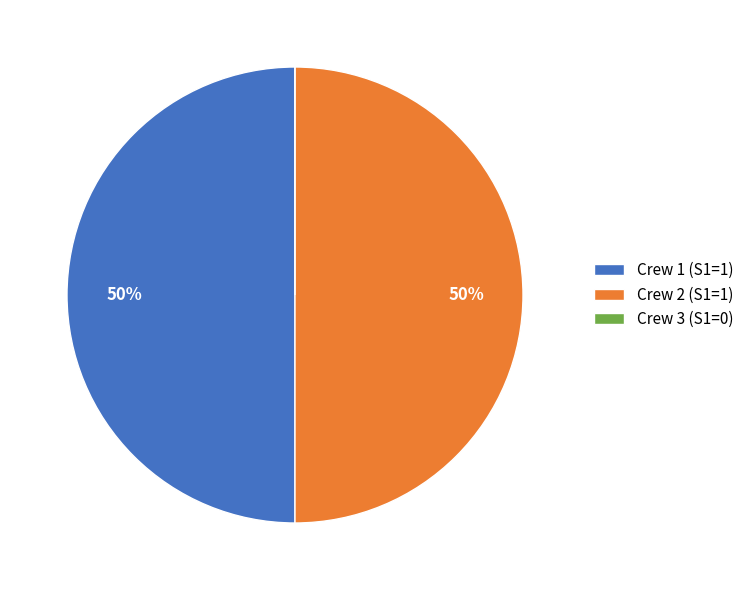

Approximately how many times larger is the value at Crew 1 (S1=1) compared to Crew 2 (S1=1)?

1.0